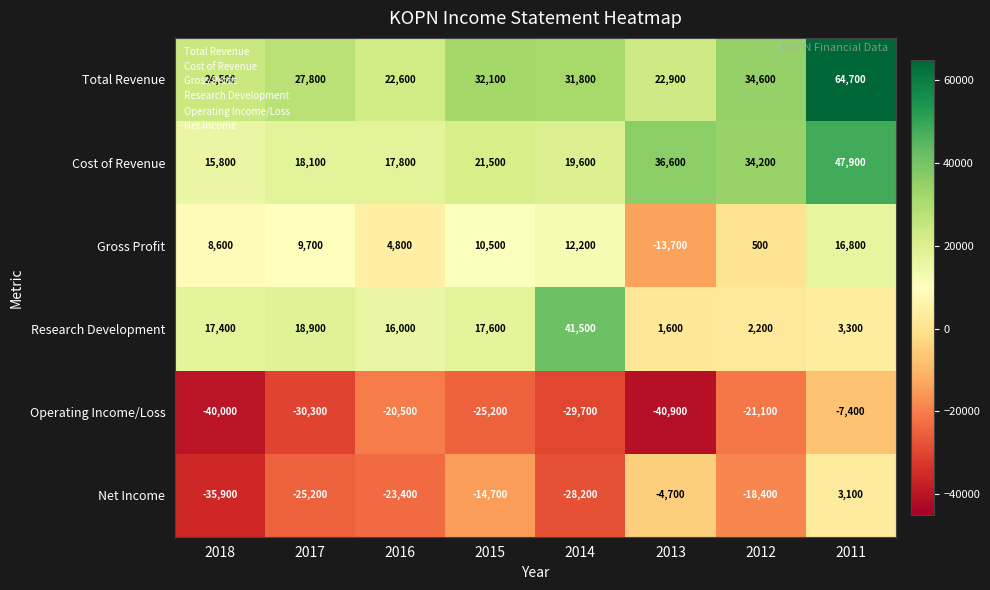

What is the smallest value displayed?

-40900